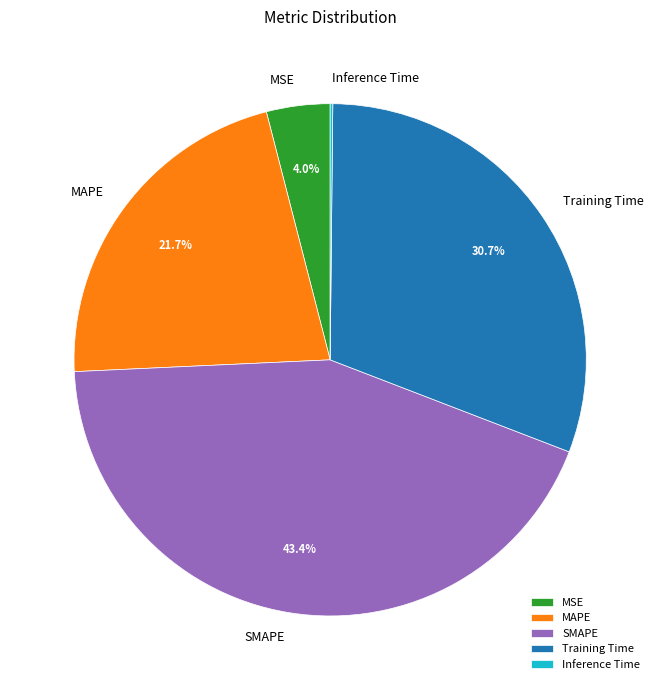

What is the ratio of the value at MAPE to the value at Training Time?

0.7